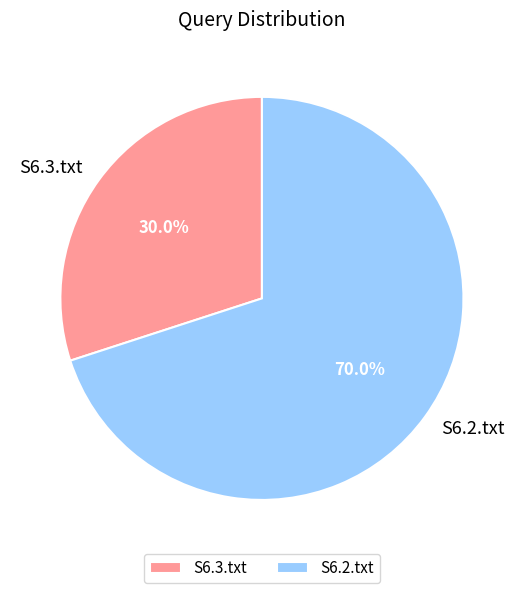

How many segments does this pie chart have?

2